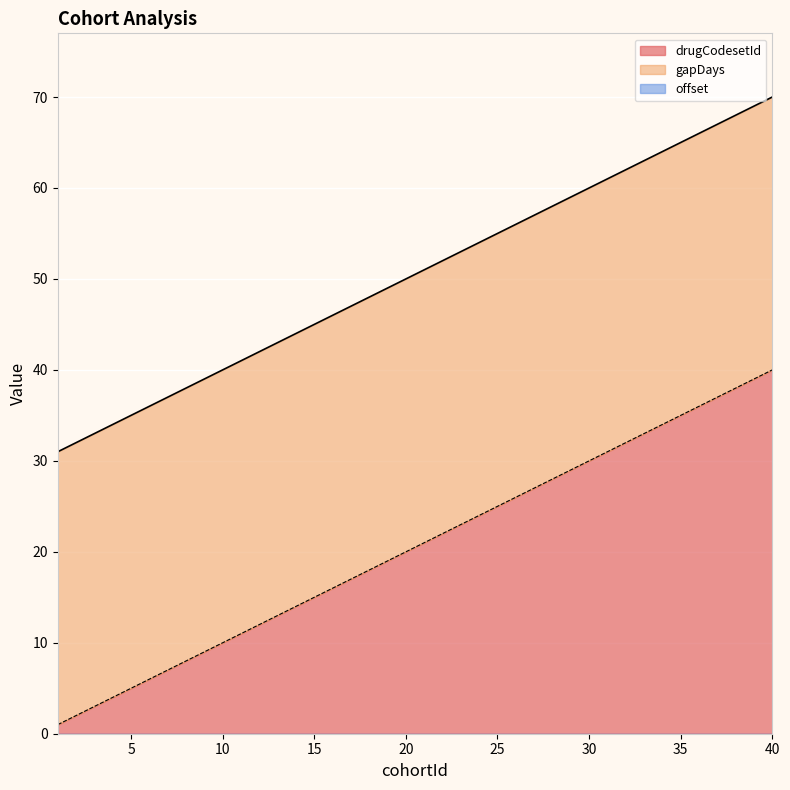

True or false: offset and gapDays cross at least once.

False